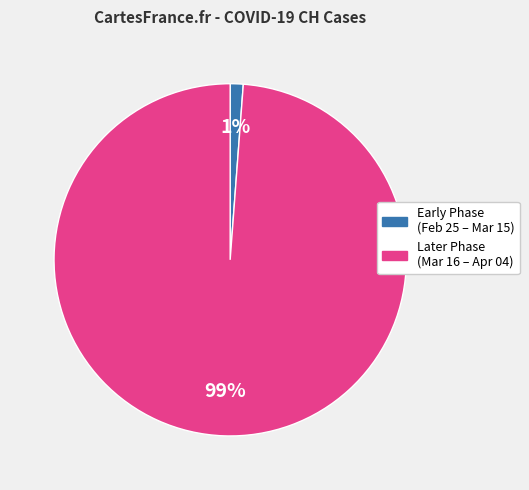

Is there a majority slice in this chart?

Yes